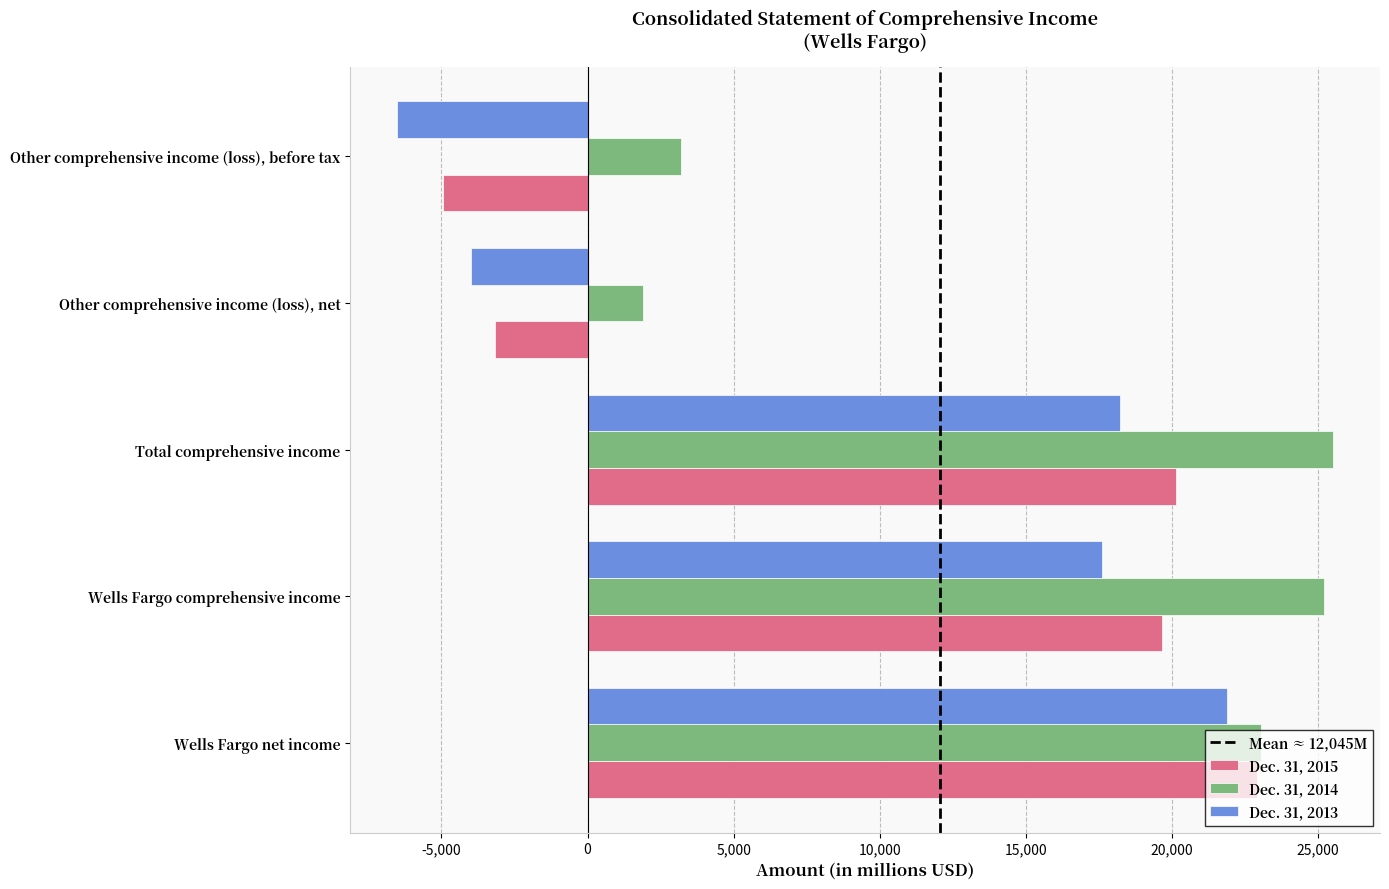

What is the maximum value shown in the chart?

25513